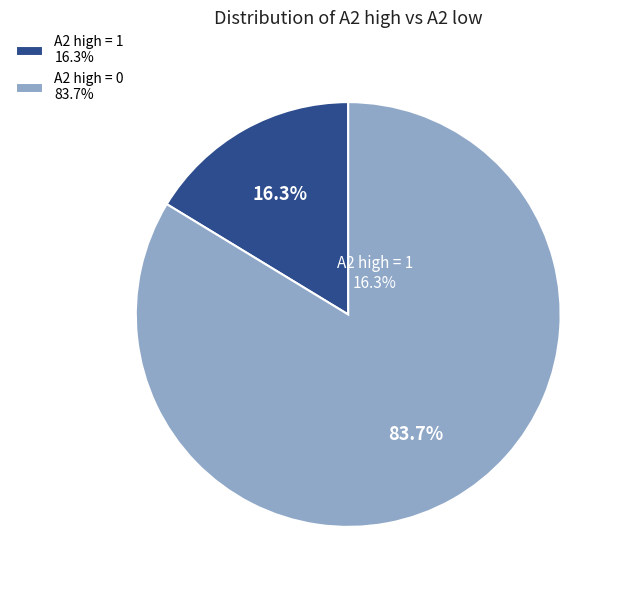

To the nearest percent, what is the difference between the largest and smallest slice percentages?

67%